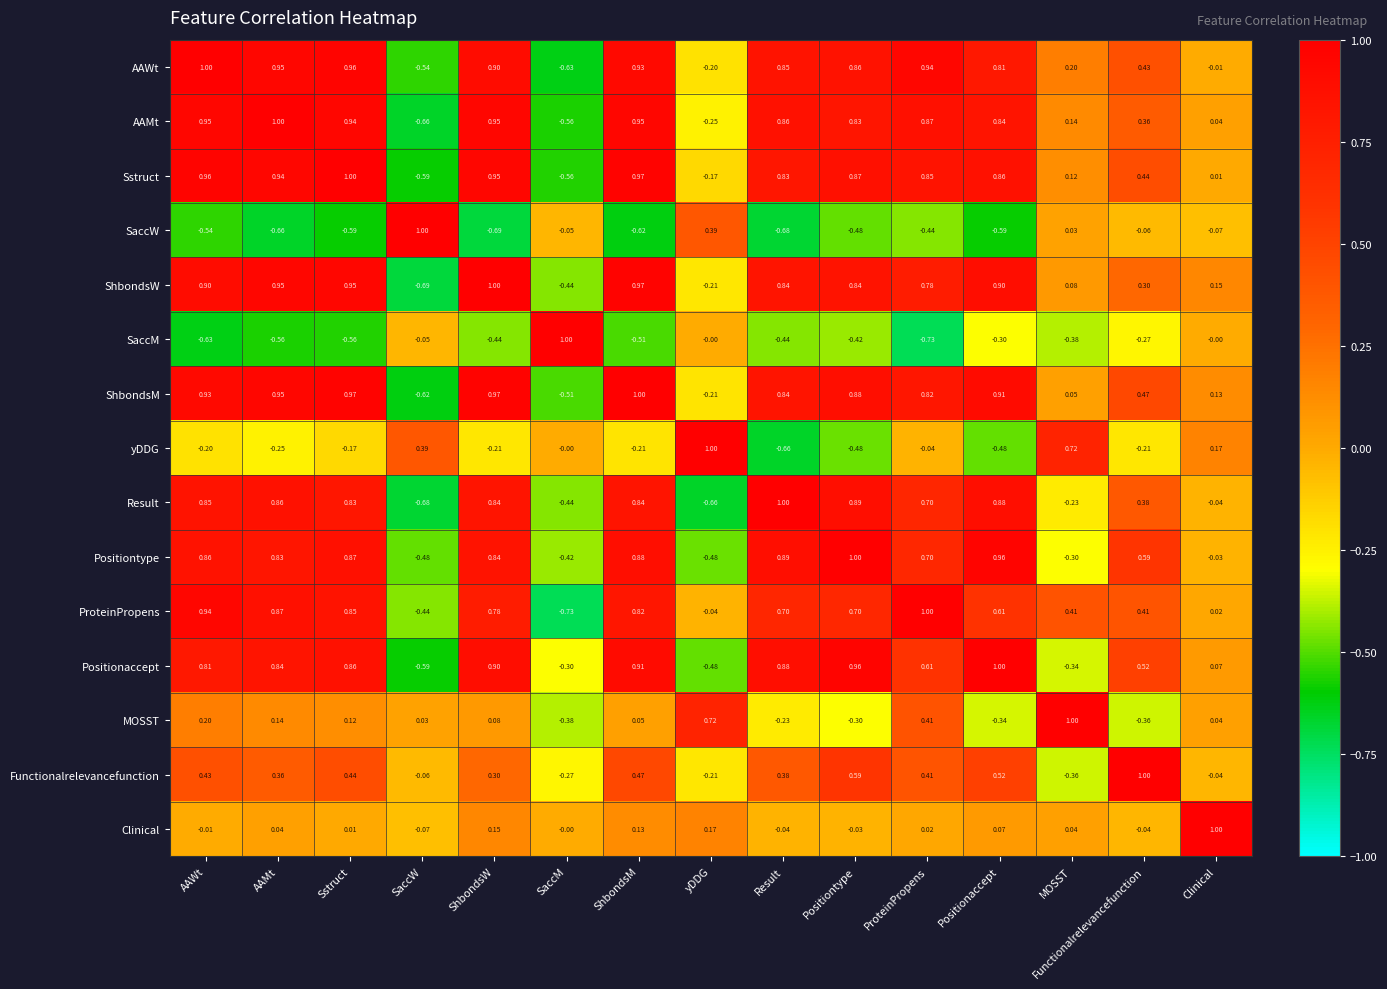

At which label does Positiontype first exceed 0?

AAWt